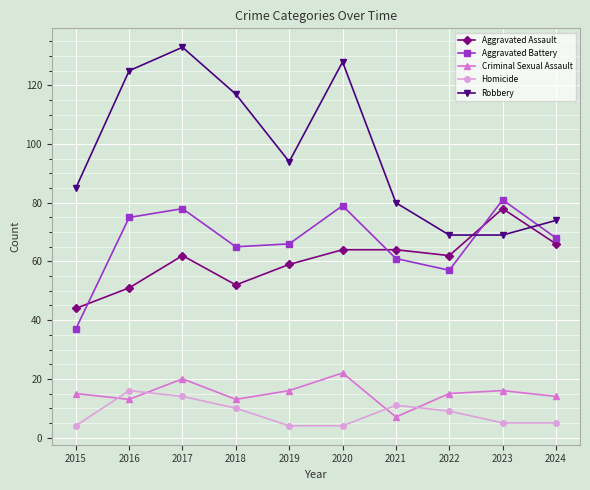

What is the sum of the Homicide values at 2022 and 2024?

14